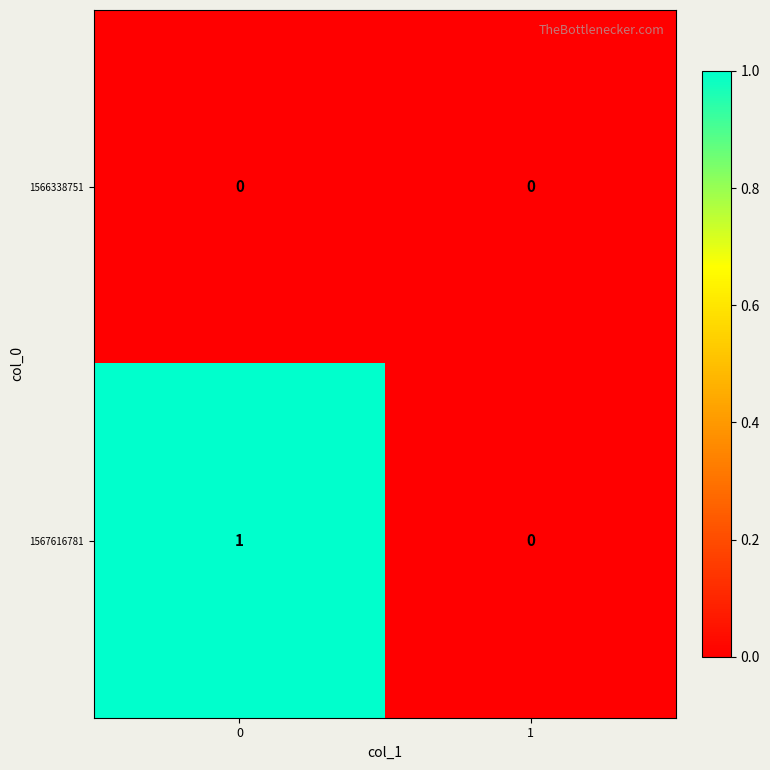

Which series has the widest spread of values?

1567616781